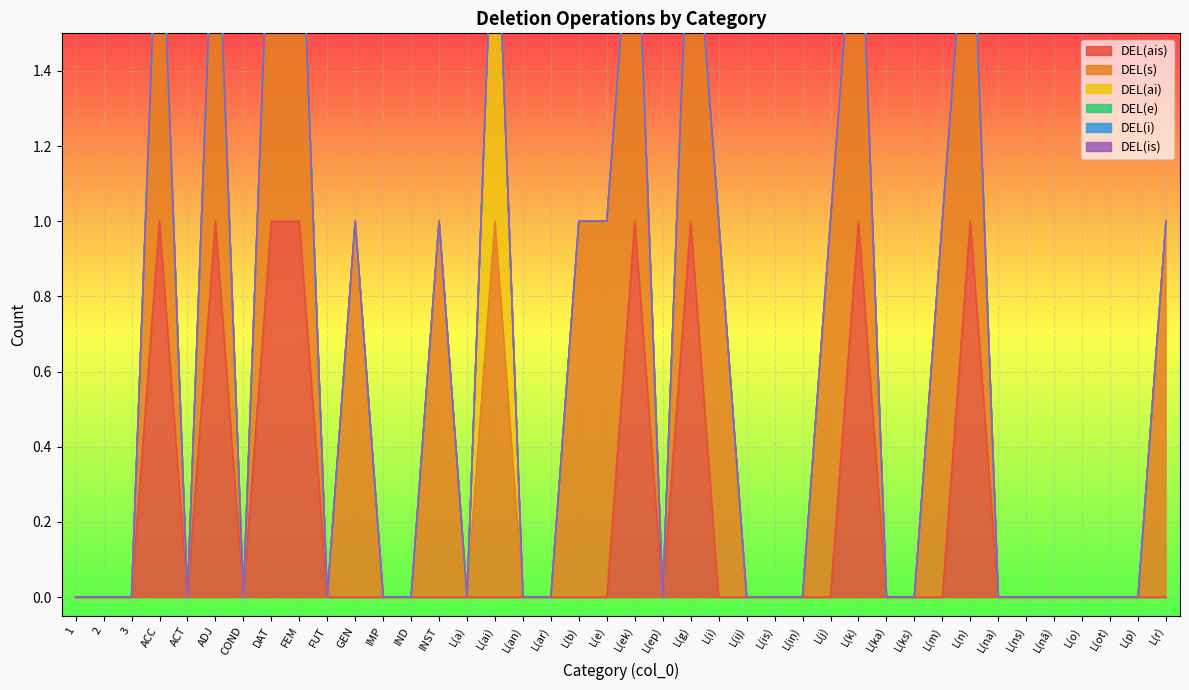

True or false: DEL(ais) has a value of 0 at L(e).

True